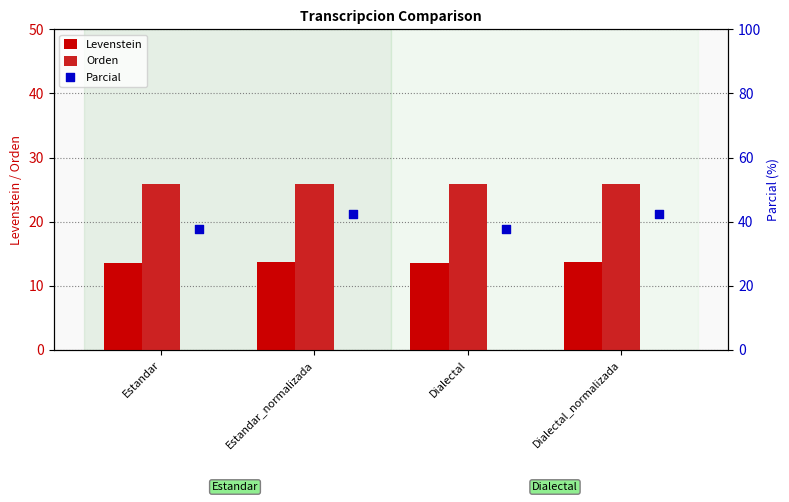

Which series reaches the minimum Y coordinate?

Levenstein